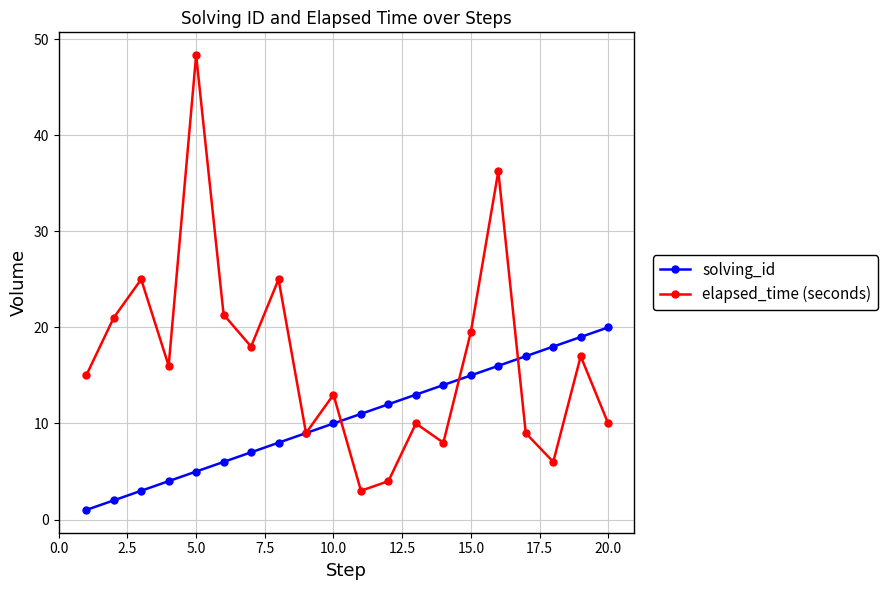

True or false: solving_id has more than 2 interior local peaks.

False